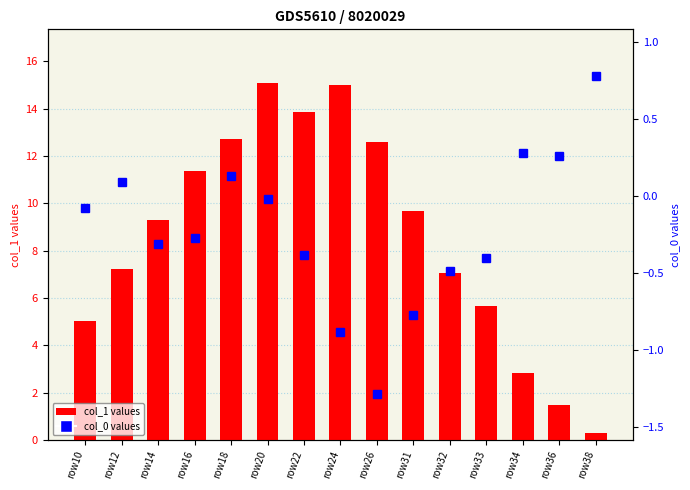

How many groups of bars are there?

15